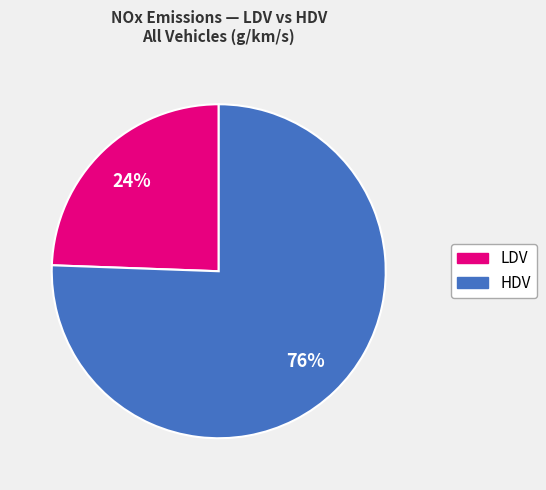

Is there a majority slice in this chart?

Yes